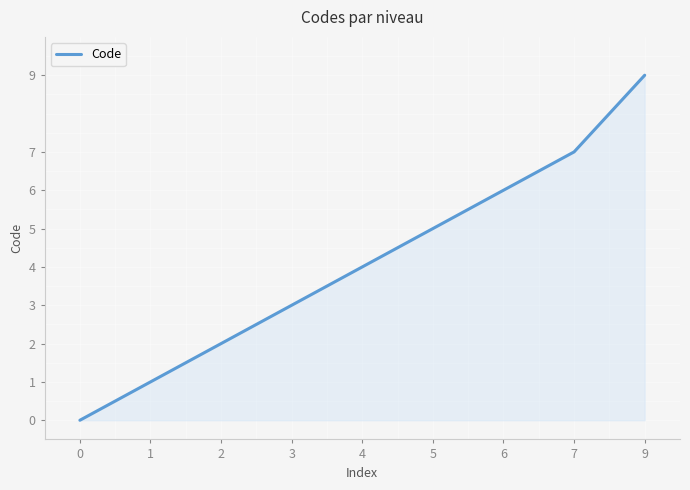

List the labels in order of value, largest first.

9, 7, 6, 5, 4, 3, 2, 1, 0